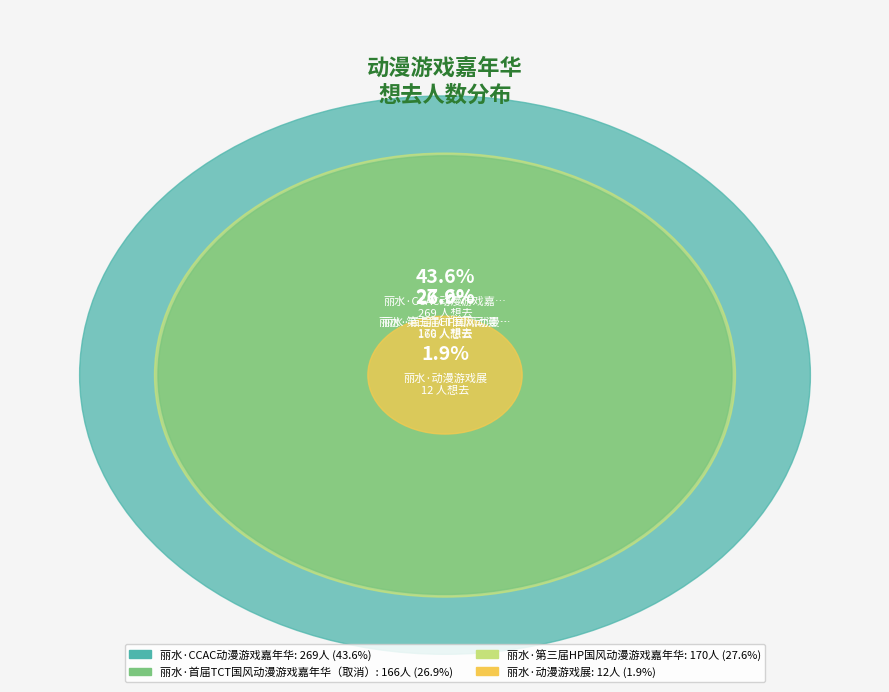

Rank the categories by value from lowest to highest.

丽水·动漫游戏展, 丽水·首届TCT国风动漫游戏嘉年华（取消）, 丽水·第三届HP国风动漫游戏嘉年华, 丽水·CCAC动漫游戏嘉年华